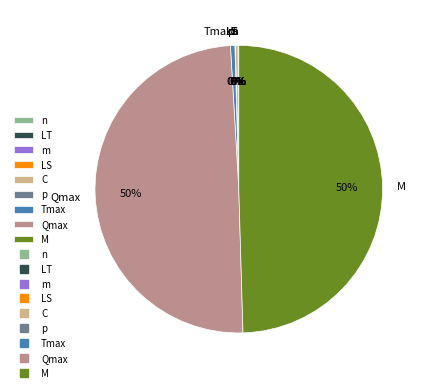

Count the number of slices in the pie.

9